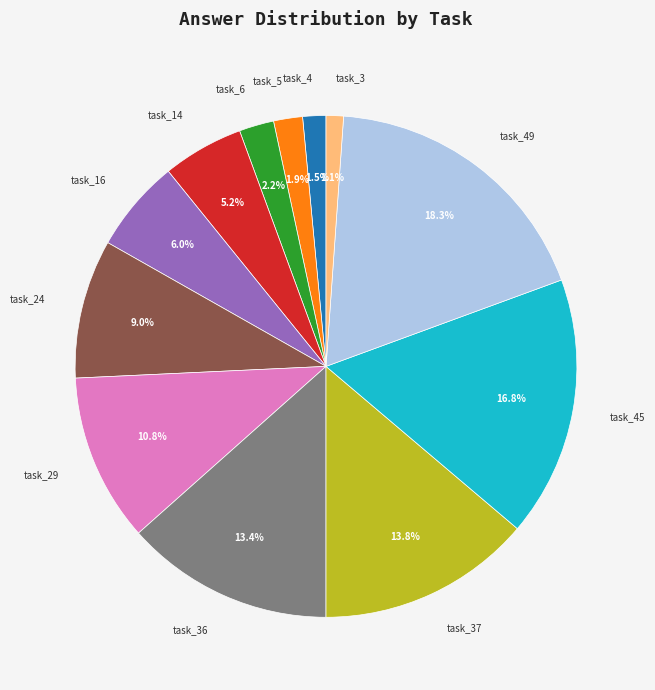

Does any single category account for the majority?

No